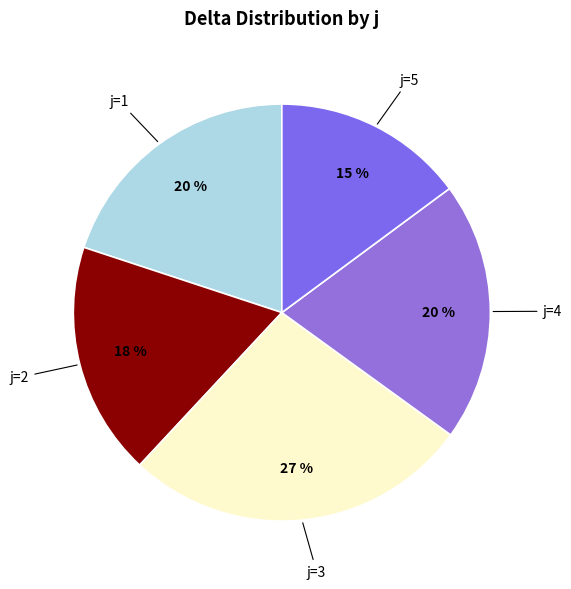

Which category has the biggest portion of the pie?

j=3